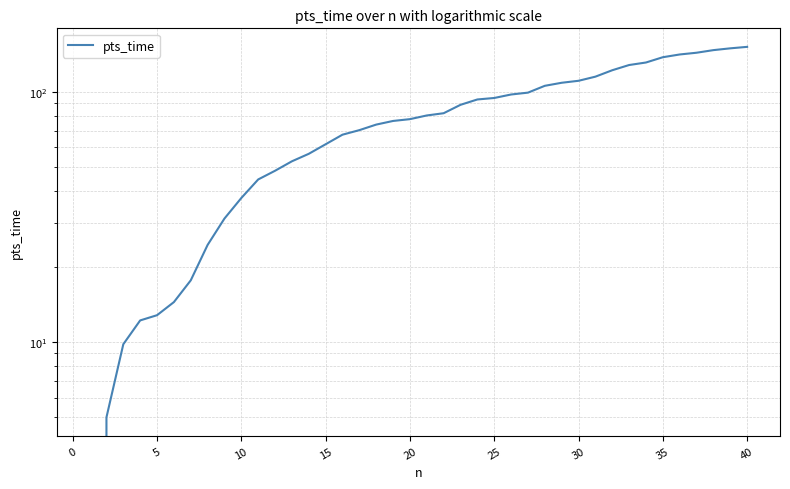

The chart shows a value of 43.2 at 15. True or false?

False